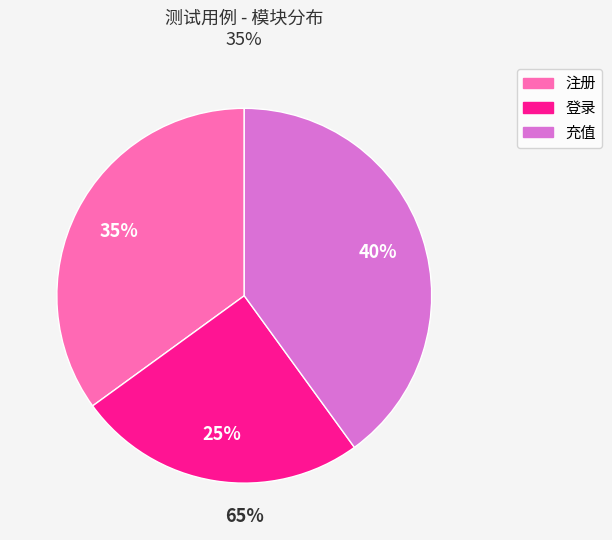

What percentage is NOT represented by 注册?

65.0%